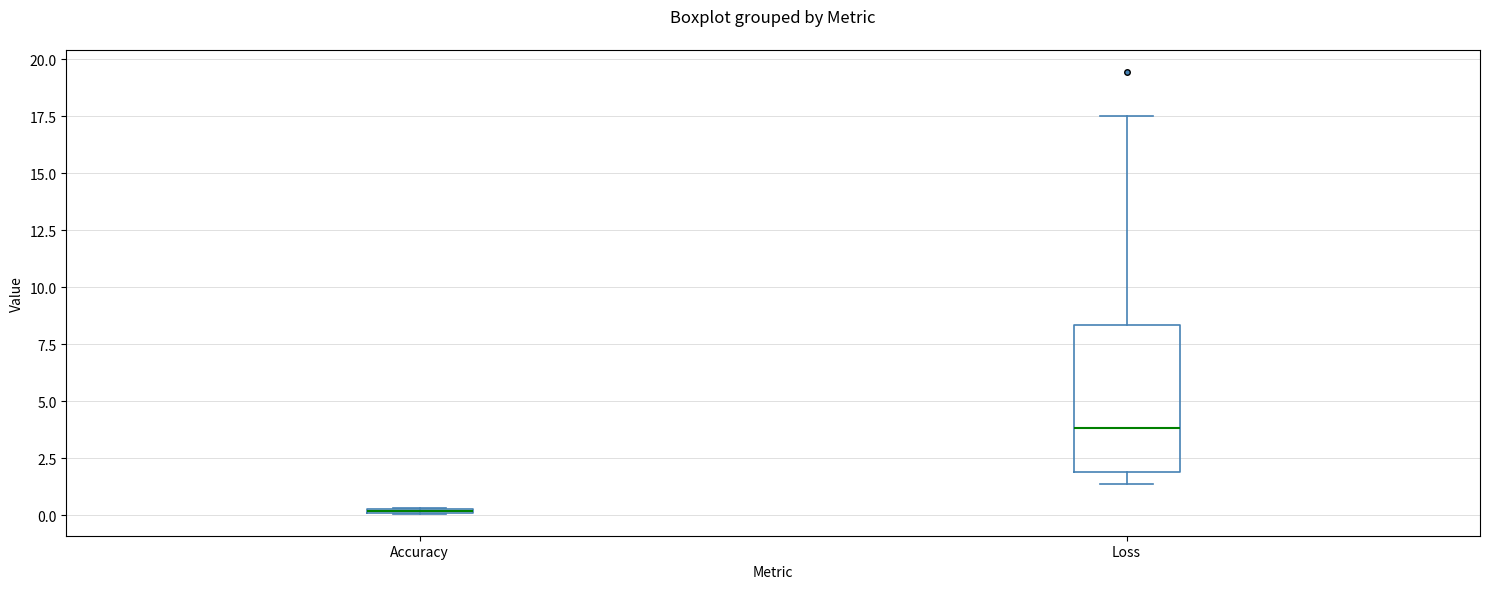

Where does the upper whisker of the box for Loss end on the y-axis? The values are not printed on the chart, so give them approximately, as read against the axis.

17.5